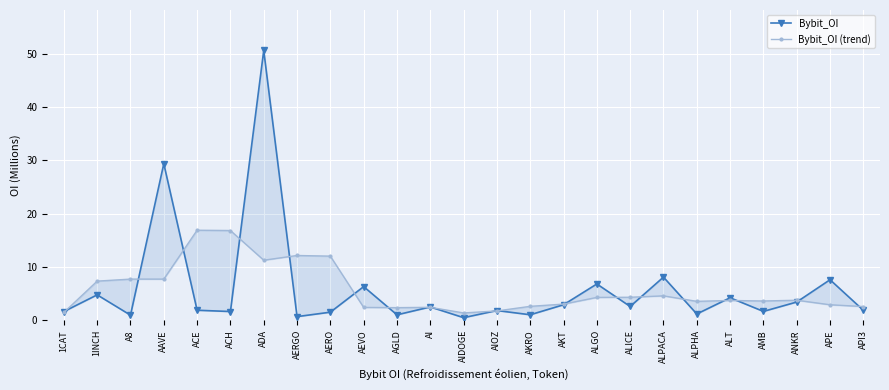

Reading left to right, list all the values displayed in this chart.

Bybit_OI: 1CAT=1.6	1INCH=4.8	A8=1.0	AAVE=29.4	ACE=1.9	ACH=1.7	ADA=50.6	AERGO=0.7	AERO=1.5	AEVO=6.3	AGLD=1.0	AI=2.5	AIDOGE=0.5	AIOZ=1.8	AKRO=1.0	AKT=2.9	ALGO=6.8	ALICE=2.6	ALPACA=8.1	ALPHA=1.2	ALT=4.2	AMB=1.7	ANKR=3.4	APE=7.6	API3=1.9
Bybit_OI (trend): 1CAT=1.5	1INCH=7.4	A8=7.7	AAVE=7.7	ACE=16.9	ACH=16.8	ADA=11.3	AERGO=12.2	AERO=12.0	AEVO=2.4	AGLD=2.4	AI=2.4	AIDOGE=1.4	AIOZ=1.8	AKRO=2.6	AKT=3.0	ALGO=4.3	ALICE=4.3	ALPACA=4.6	ALPHA=3.6	ALT=3.7	AMB=3.6	ANKR=3.8	APE=2.9	API3=2.6